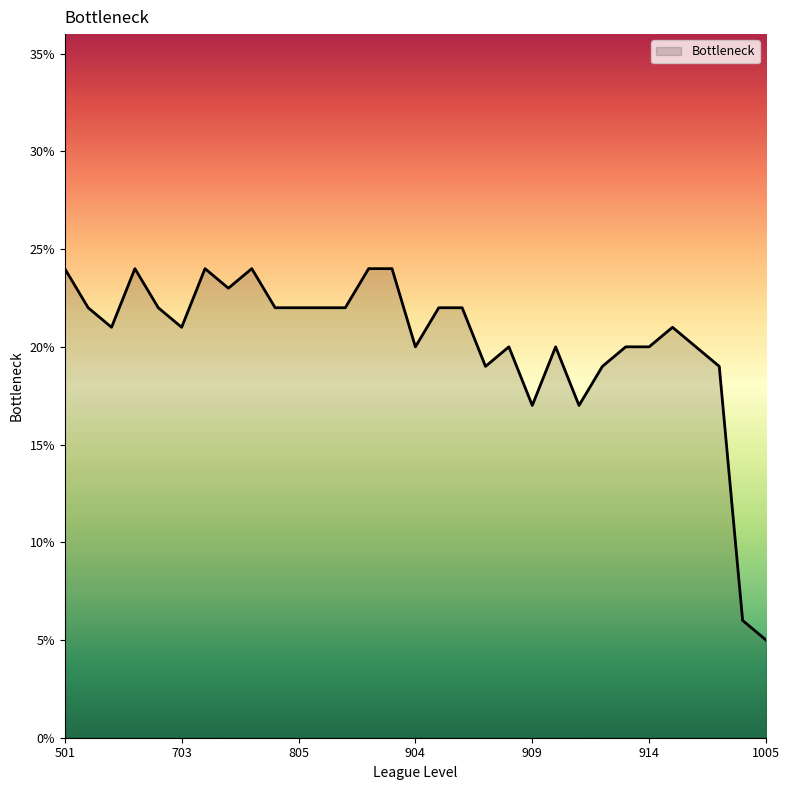

Does the chart display data point markers on the line(s)?

No